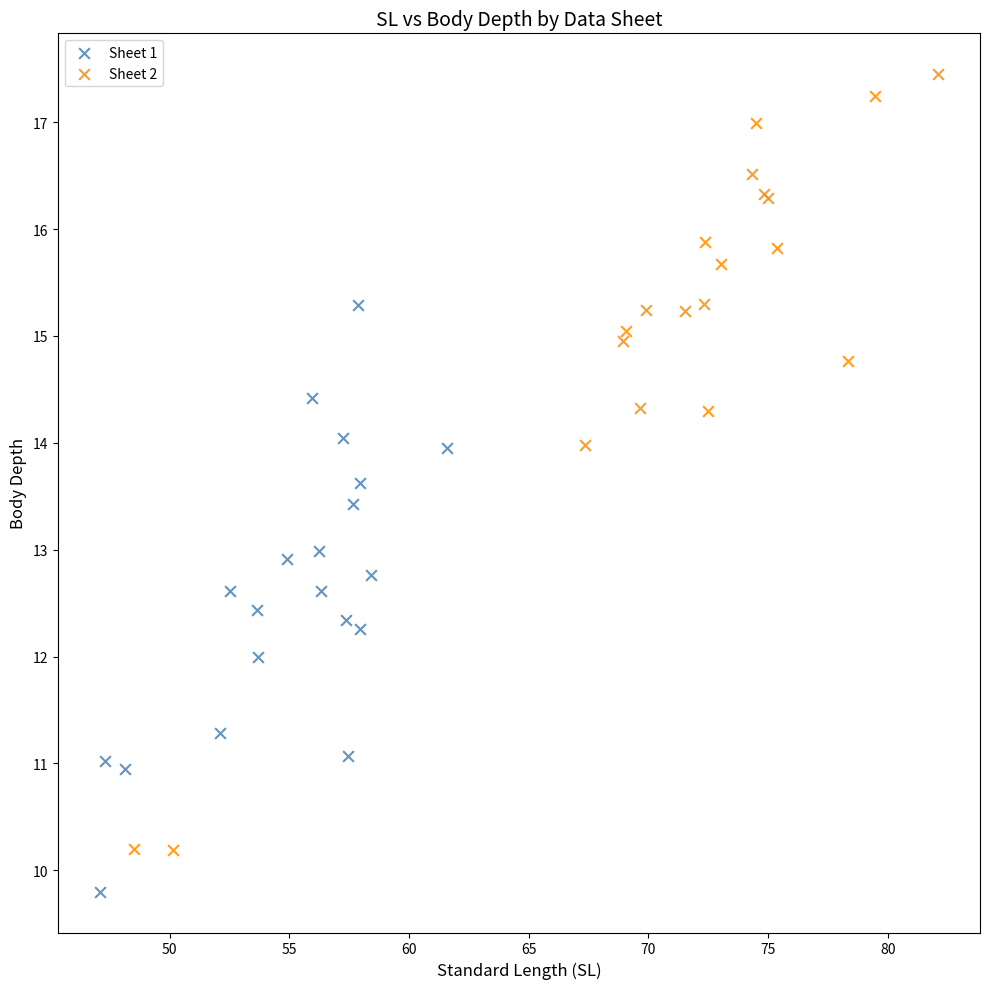

Which series has the largest Y range (max minus min)?

Sheet 2